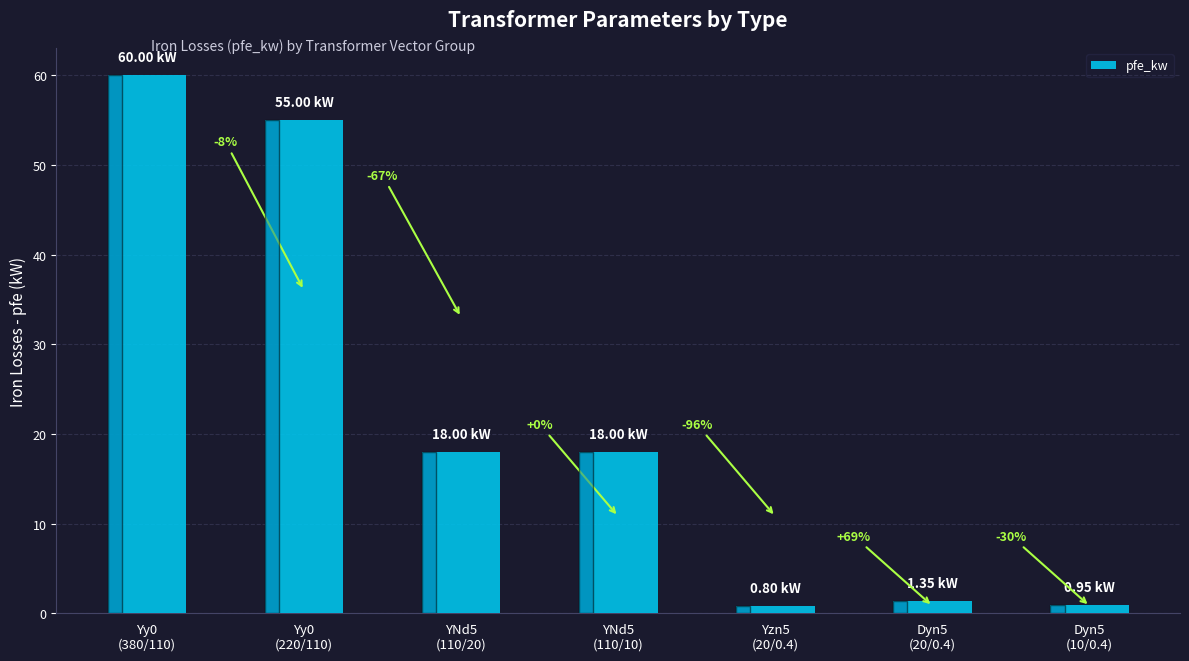

What is the difference between the maximum and minimum values?

59.2